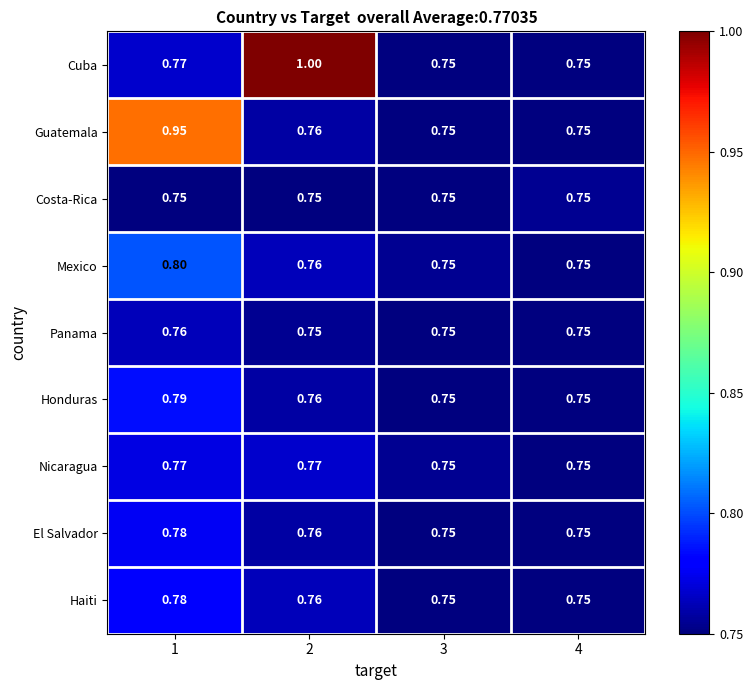

Between 1 and 3, which series saw the biggest shift?

Guatemala